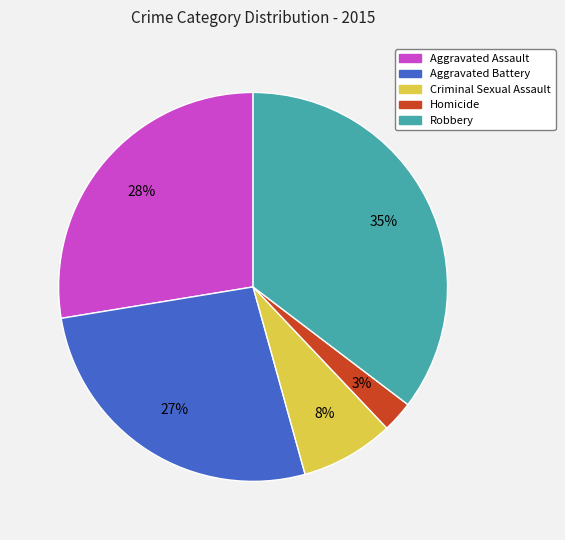

How many segments does this pie chart have?

5